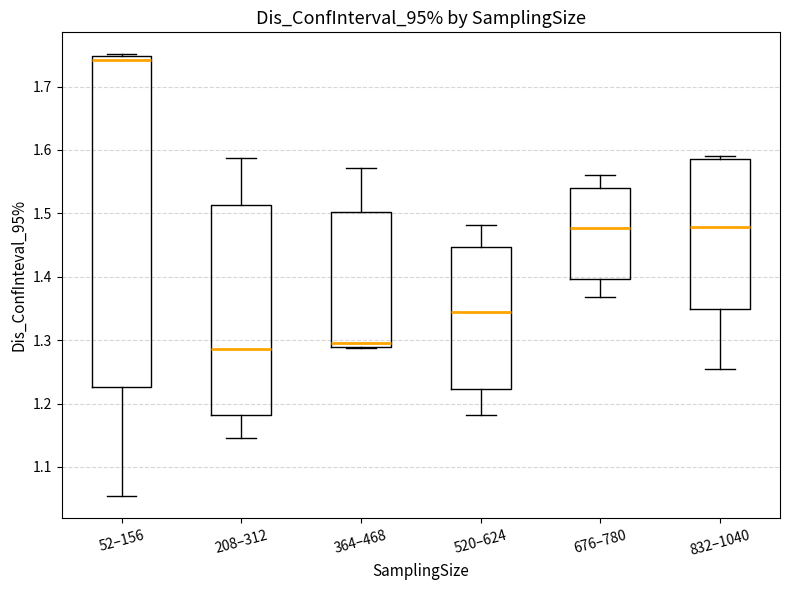

Where does the lower whisker of the box for 520–624 end on the y-axis? The values are not printed on the chart, so give them approximately, as read against the axis.

1.18